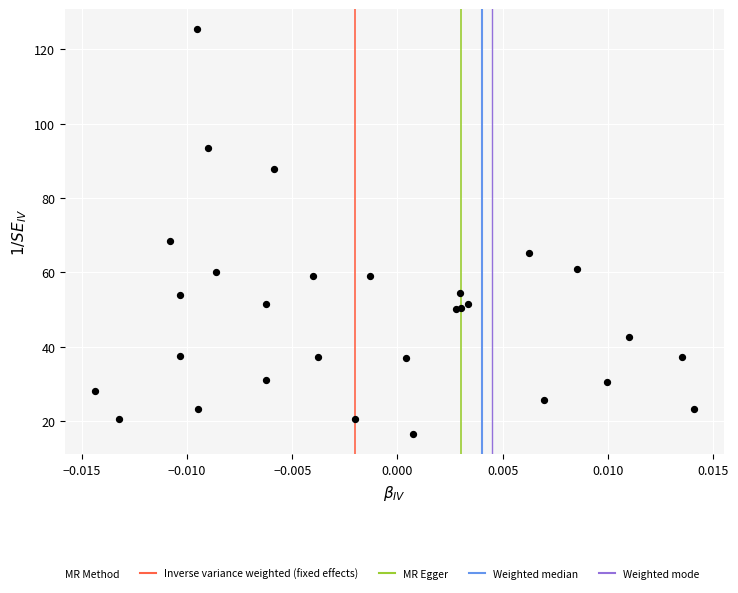

What Y value in the scatter plot is closest to 70?

68.5